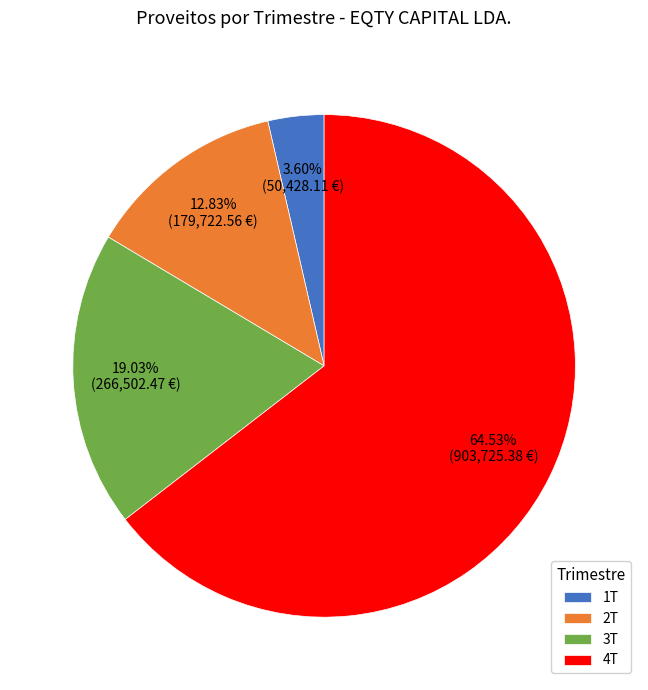

Rank the categories by value from lowest to highest.

1T, 2T, 3T, 4T